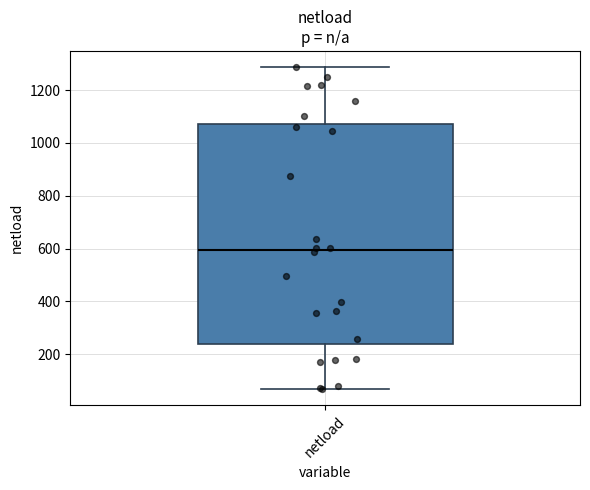

Where does the median line of the box for netload sit on the y-axis? The values are not printed on the chart, so give them approximately, as read against the axis.

600